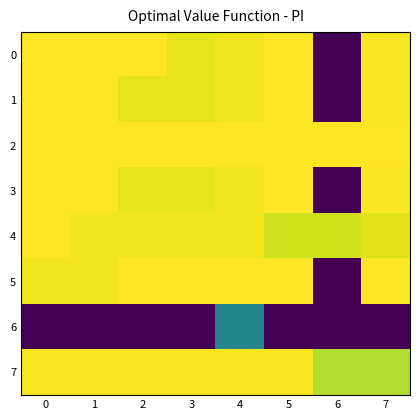

At how many categories does at least one series exceed 75?

8